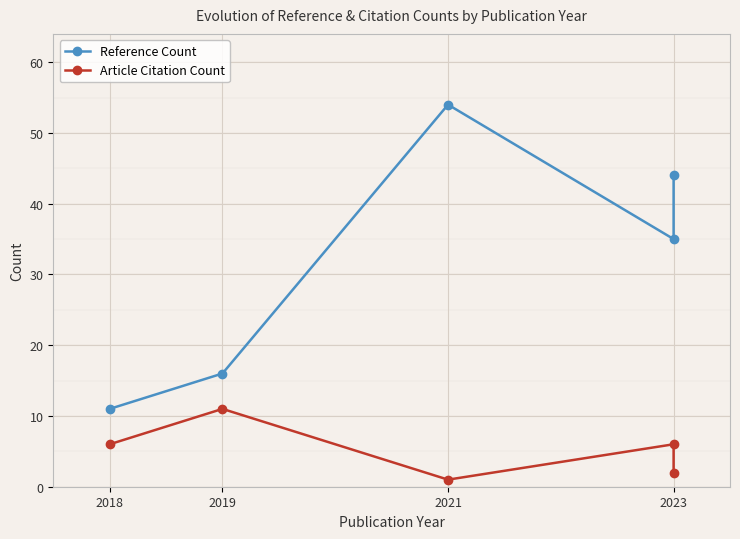

What is the label of the 4th point from the left?

2023